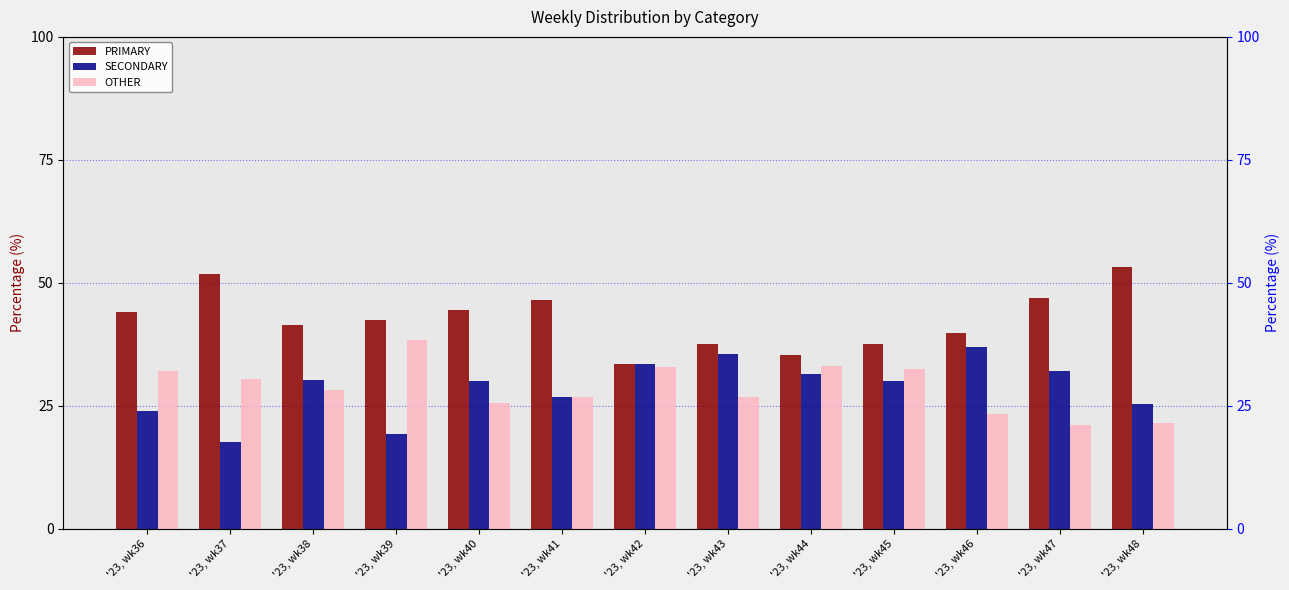

What is the smallest value displayed?

17.7